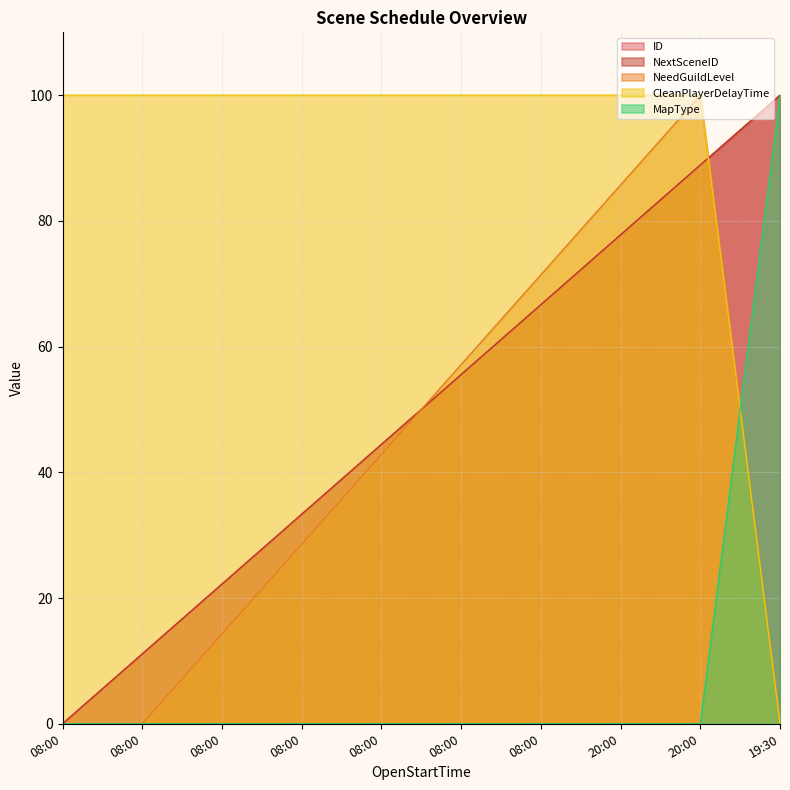

True or false: NeedGuildLevel and CleanPlayerDelayTime cross at least once.

False